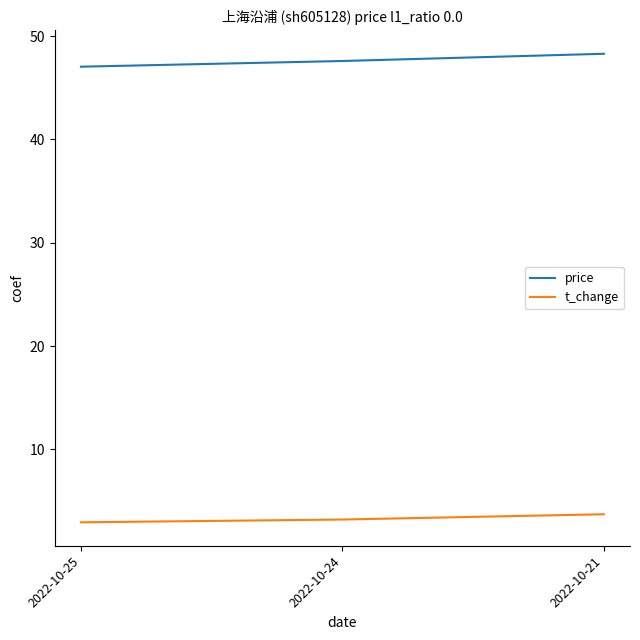

What is the difference between the highest and lowest values at 2022-10-21?

44.6